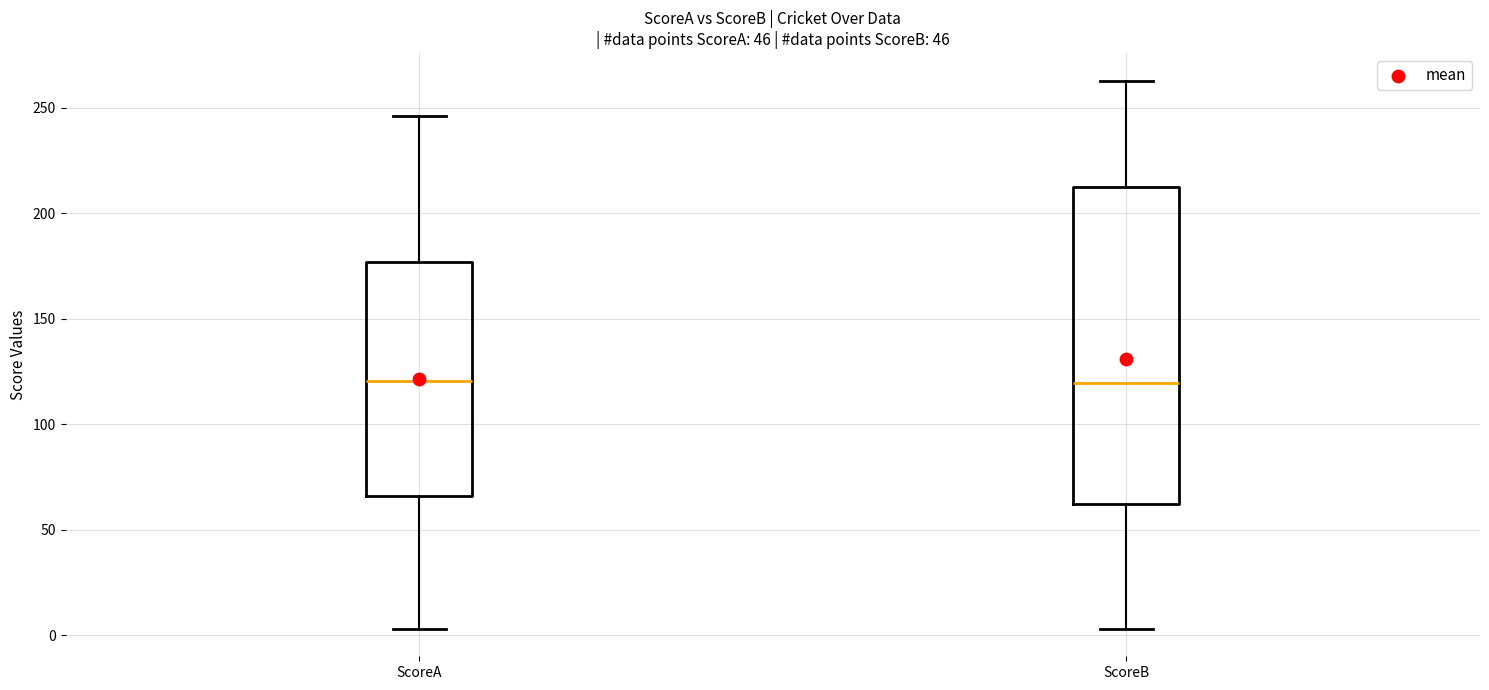

Comparing the boxes themselves (not the whiskers), which one is the tallest?

ScoreB